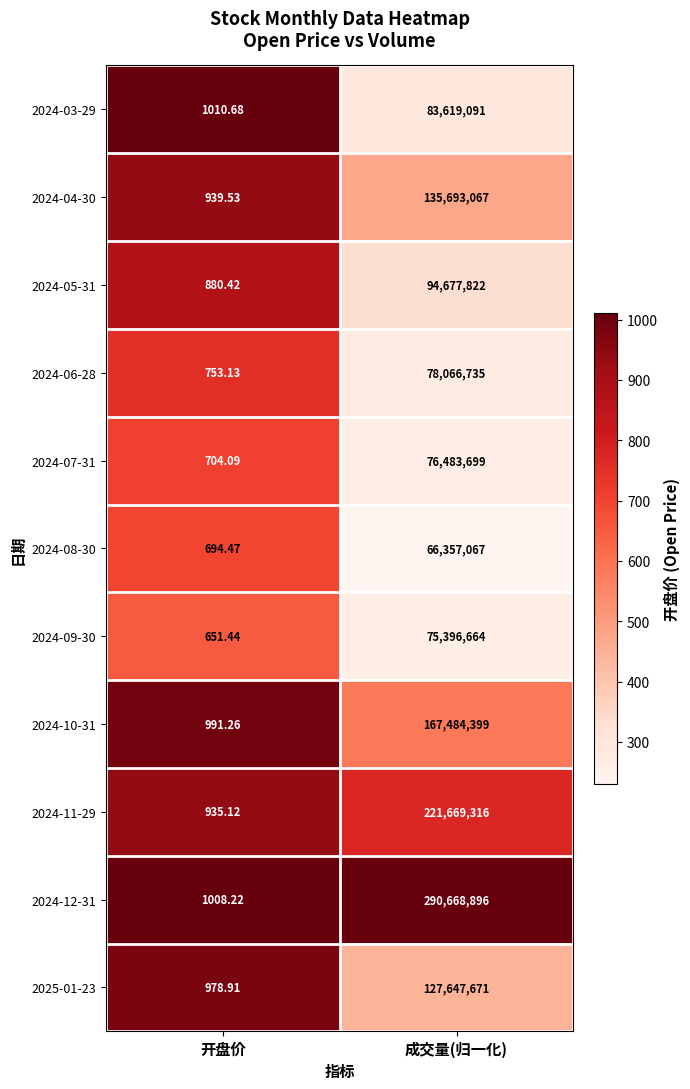

At which label does 2024-12-31 reach its peak?

成交量(归一化)